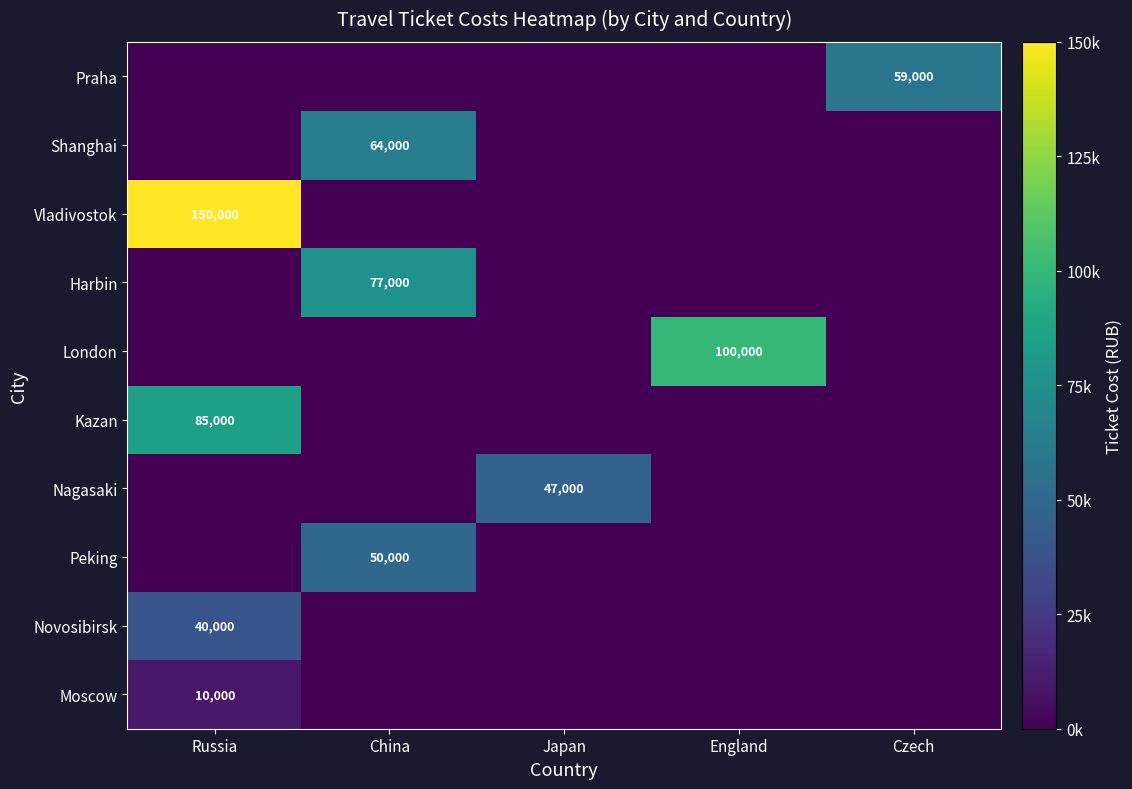

Count the number of data series in this chart.

10